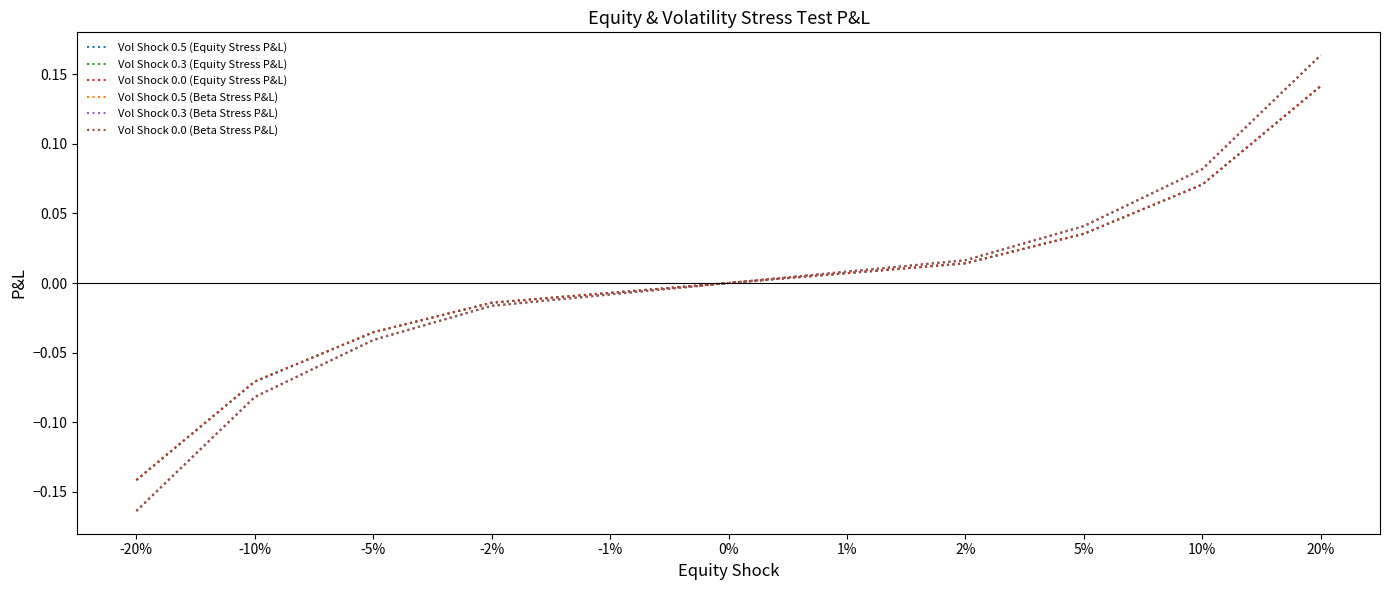

What position from the right is 20%?

1